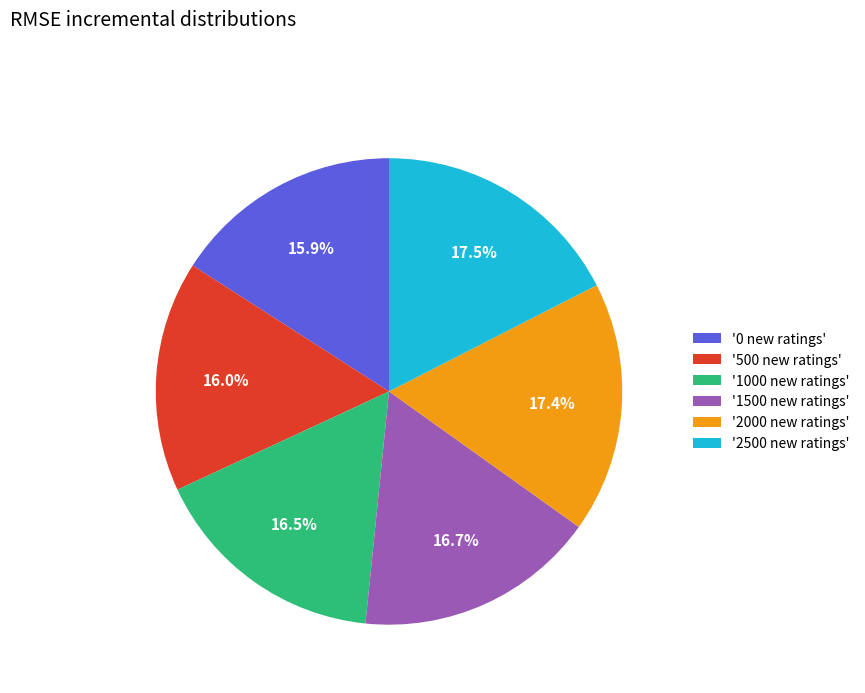

Is the sum of '2500 new ratings' and '500 new ratings' greater than half?

No